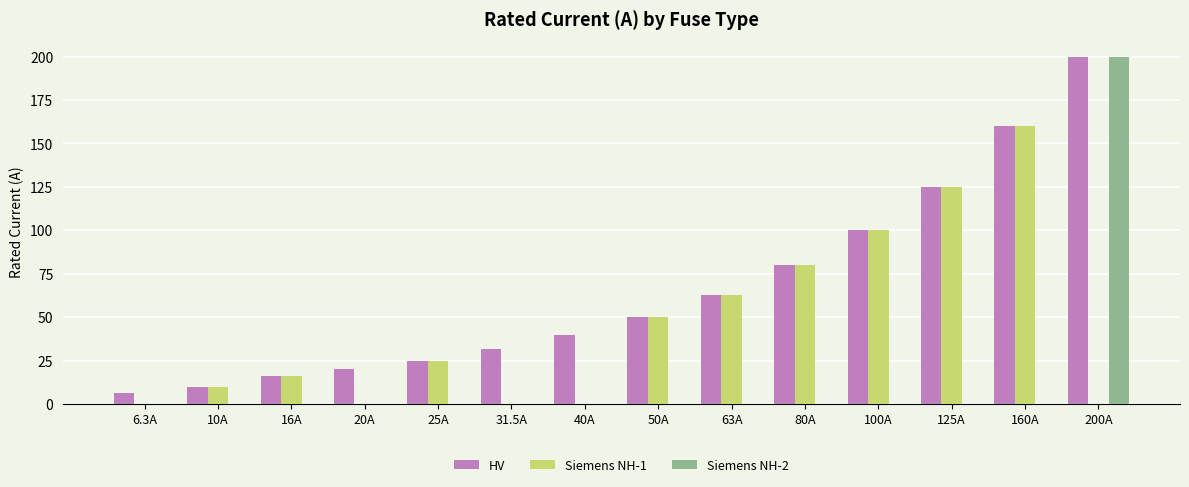

Which series changed the most between 6.3A and 125A?

Siemens NH-1